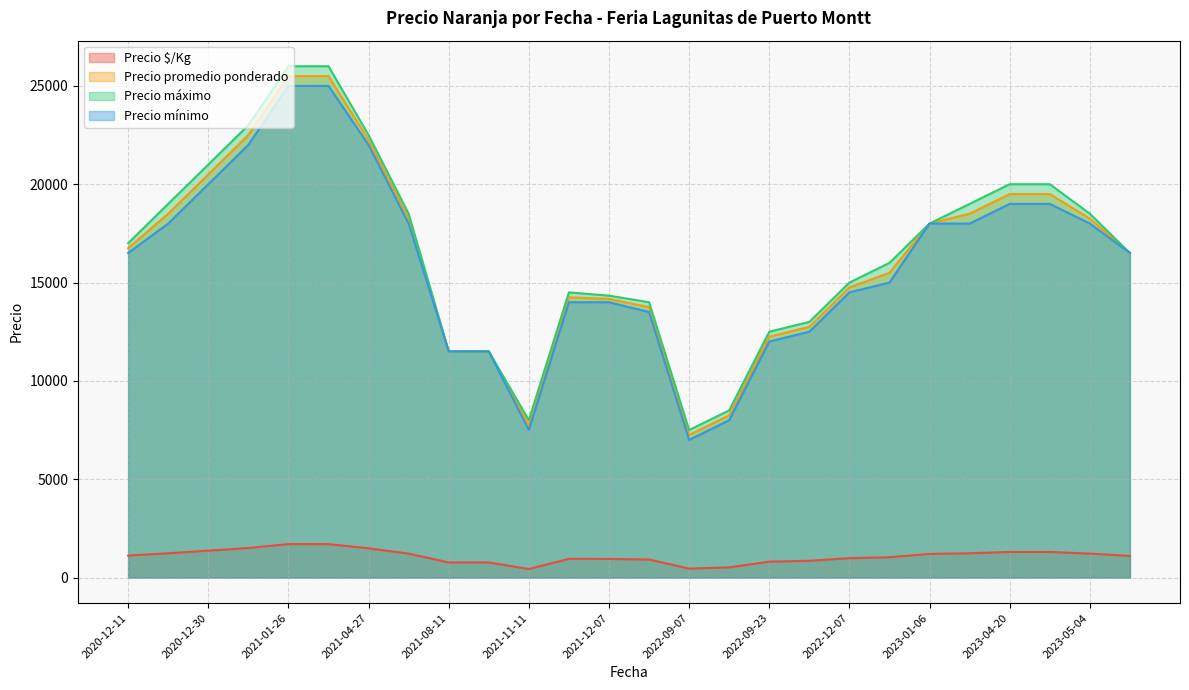

What is the sum of the Precio máximo values at 2021-01-14 and 2022-09-23?

36000